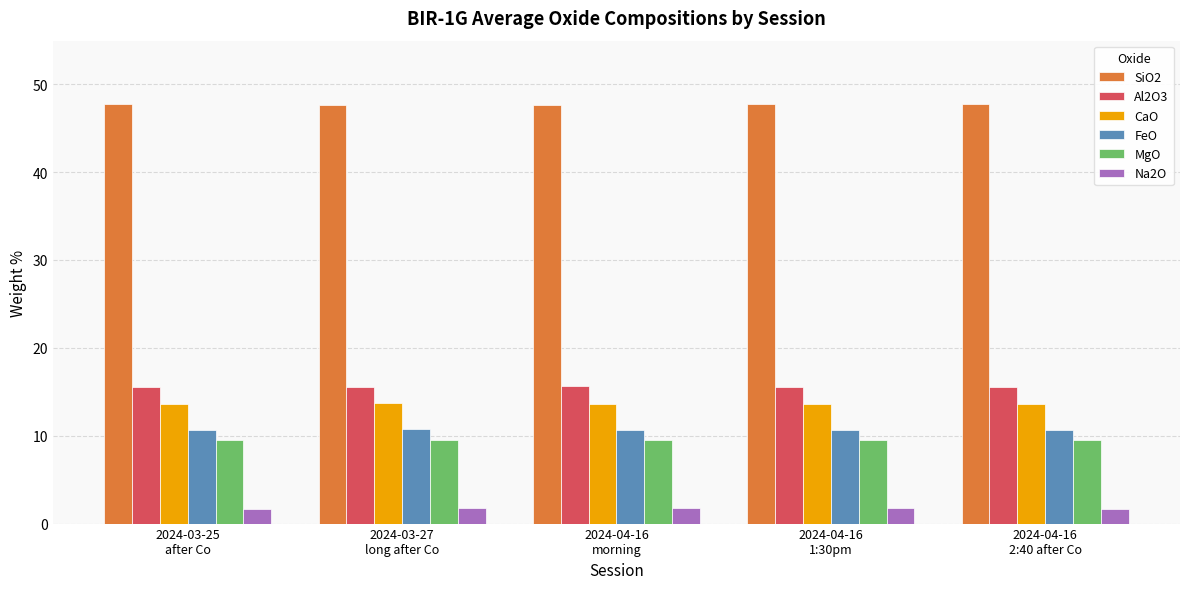

What is the sum of all FeO values?

53.5